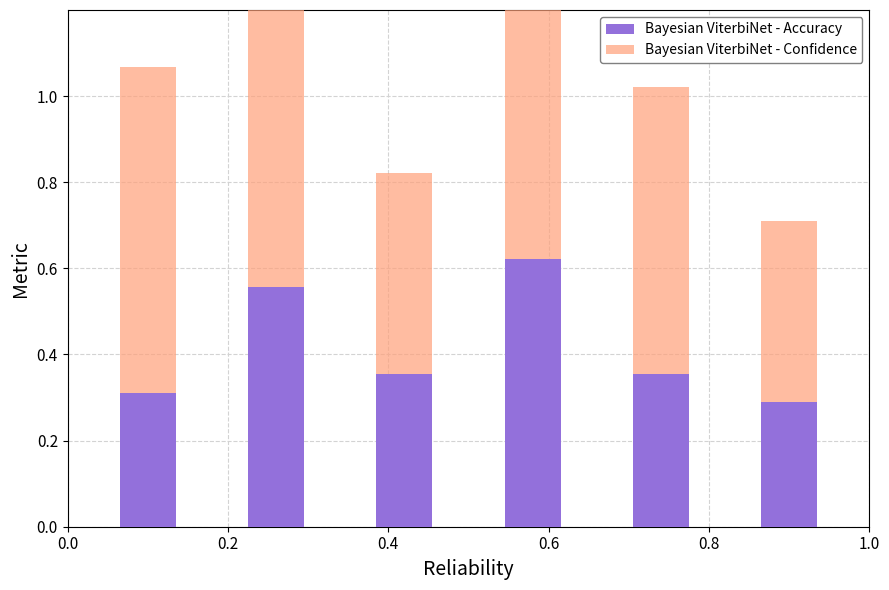

Rank the series at 0.6 from highest to lowest value.

Bayesian ViterbiNet - Confidence, Bayesian ViterbiNet - Accuracy